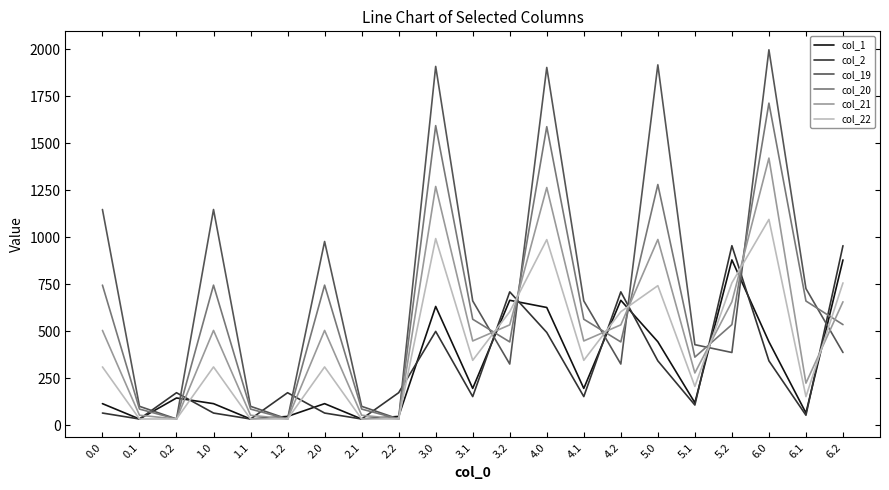

What is the maximum value for col_1?

879.9